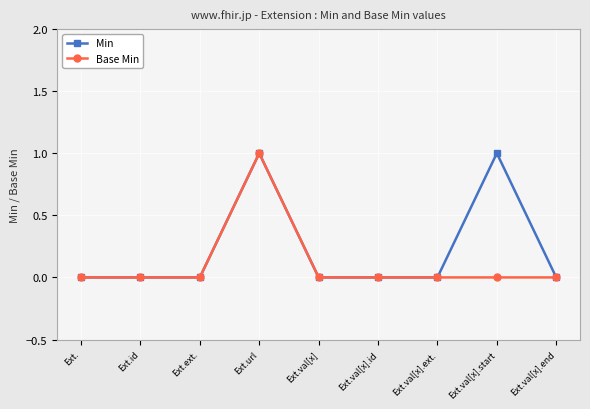

Reading right to left, transcribe all the data shown in this chart.

Min: Ext.val[x].end=0	Ext.val[x].start=1	Ext.val[x].ext.=0	Ext.val[x].id=0	Ext.val[x]=0	Ext.url=1	Ext.ext.=0	Ext.id=0	Ext.=0
Base Min: Ext.val[x].end=0	Ext.val[x].start=0	Ext.val[x].ext.=0	Ext.val[x].id=0	Ext.val[x]=0	Ext.url=1	Ext.ext.=0	Ext.id=0	Ext.=0